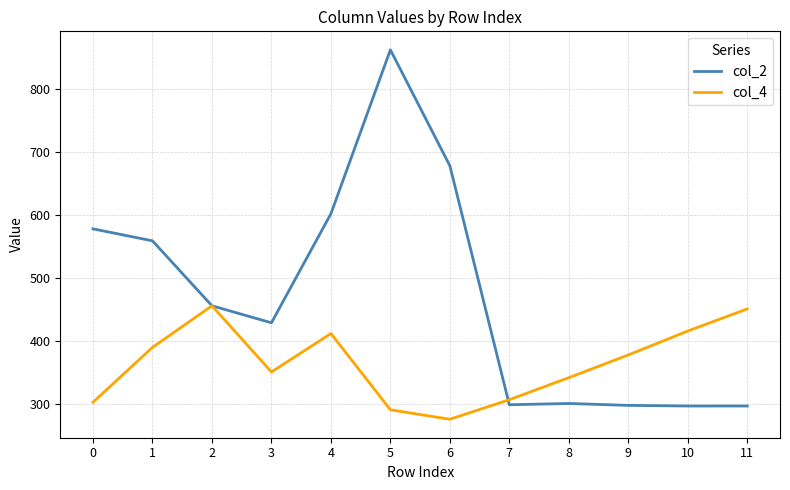

List the series in order of their overall mean, highest first.

col_2, col_4